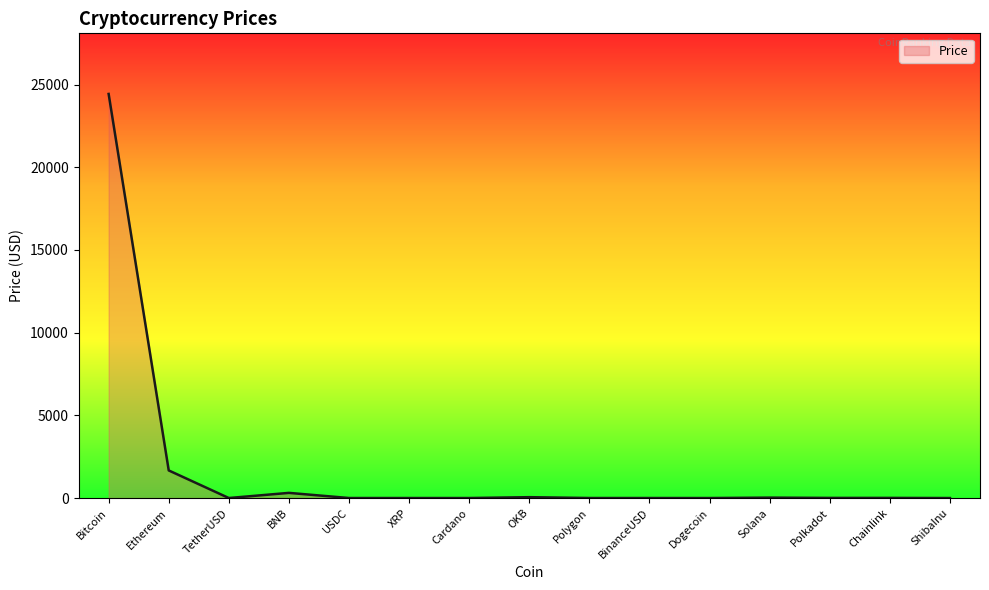

Does the chart display data point markers on the line(s)?

No